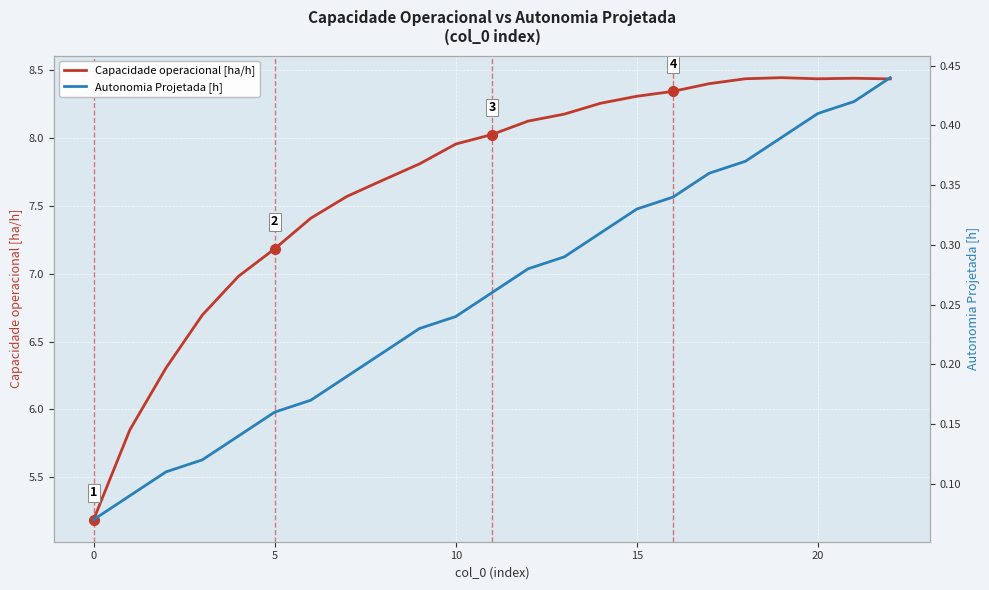

Rank the series by their maximum value, from highest to lowest.

Capacidade operacional [ha/h], Autonomia Projetada [h]